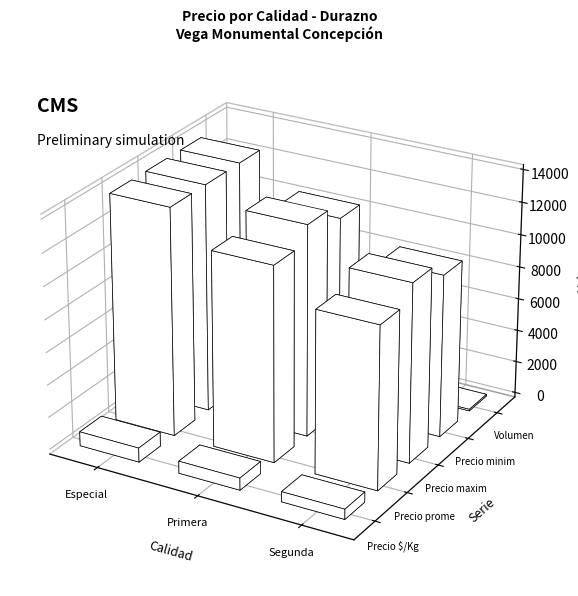

Between Especial and Segunda, which series saw the biggest shift?

Precio promedio ponderado